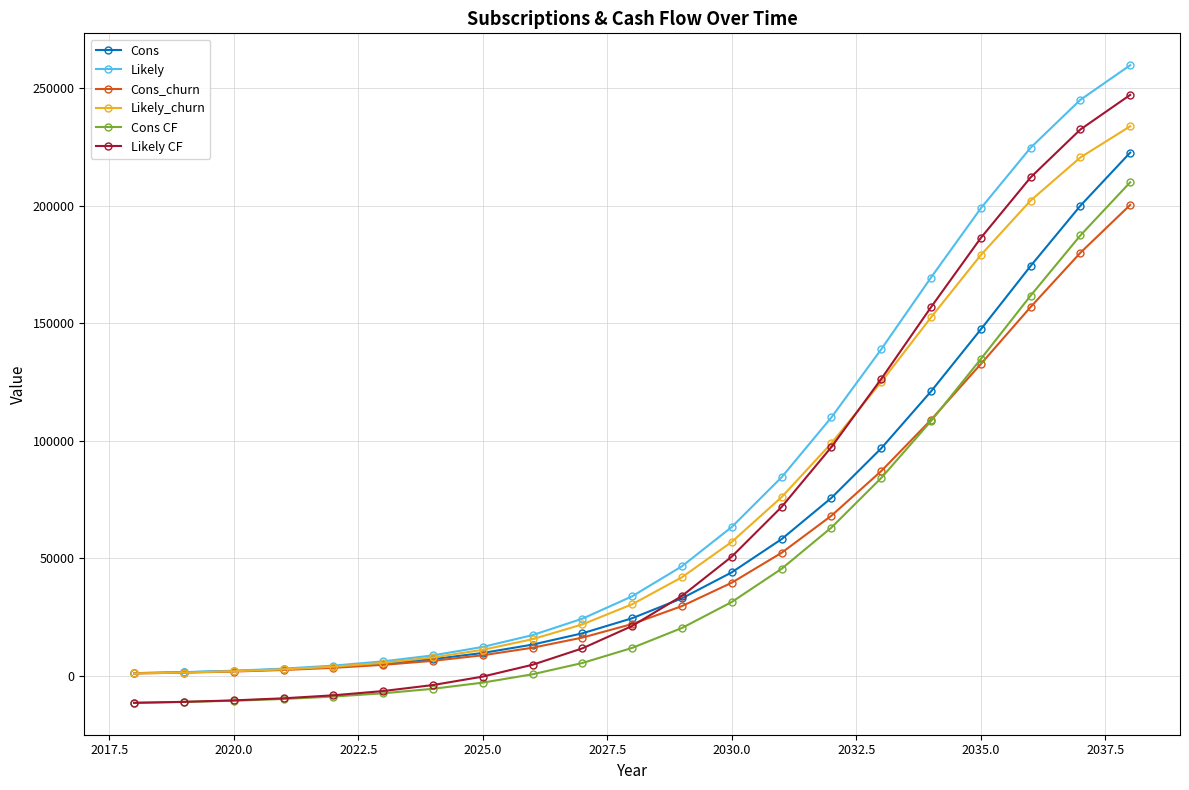

Rank the series by their average value, from highest to lowest.

Likely, Likely_churn, Likely CF, Cons, Cons_churn, Cons CF